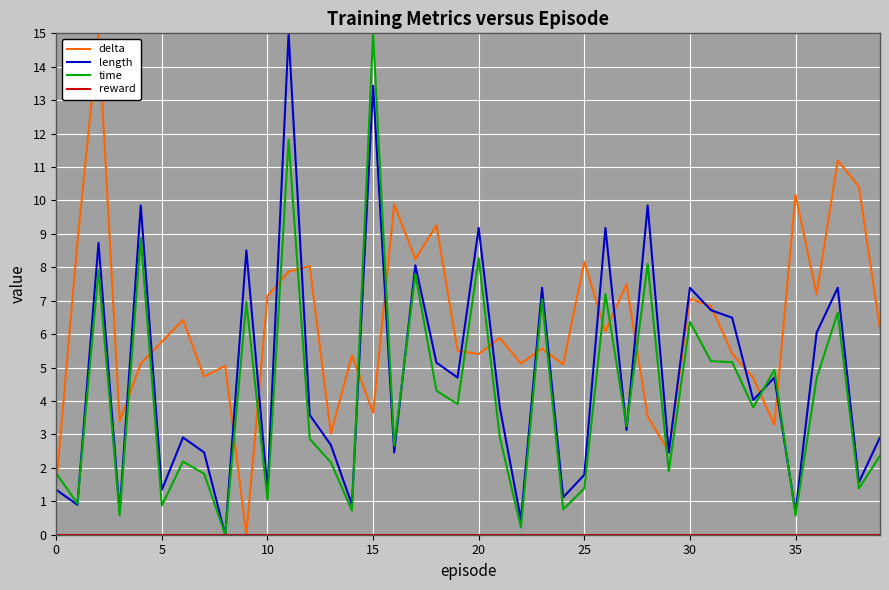

Which series has the largest total across all categories?

delta